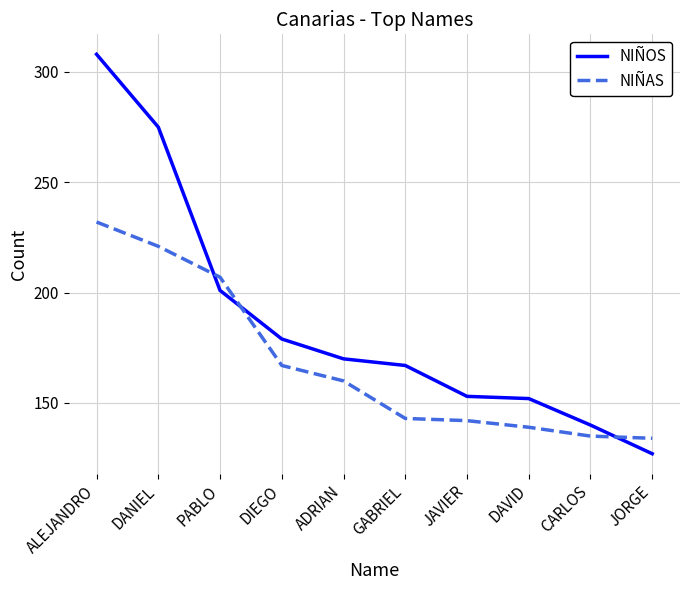

At how many categories does at least one series exceed 163?

6